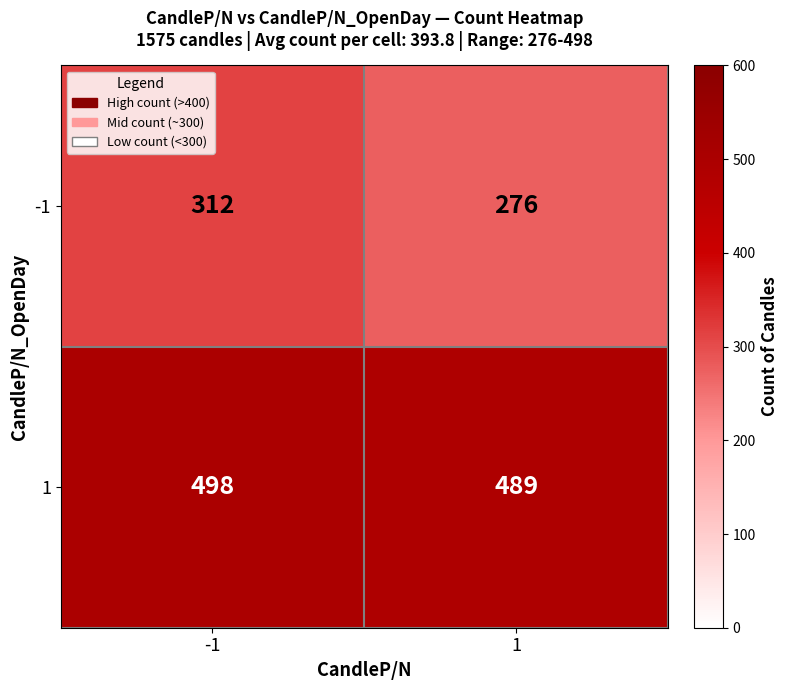

What is the sum of all -1 values?

588